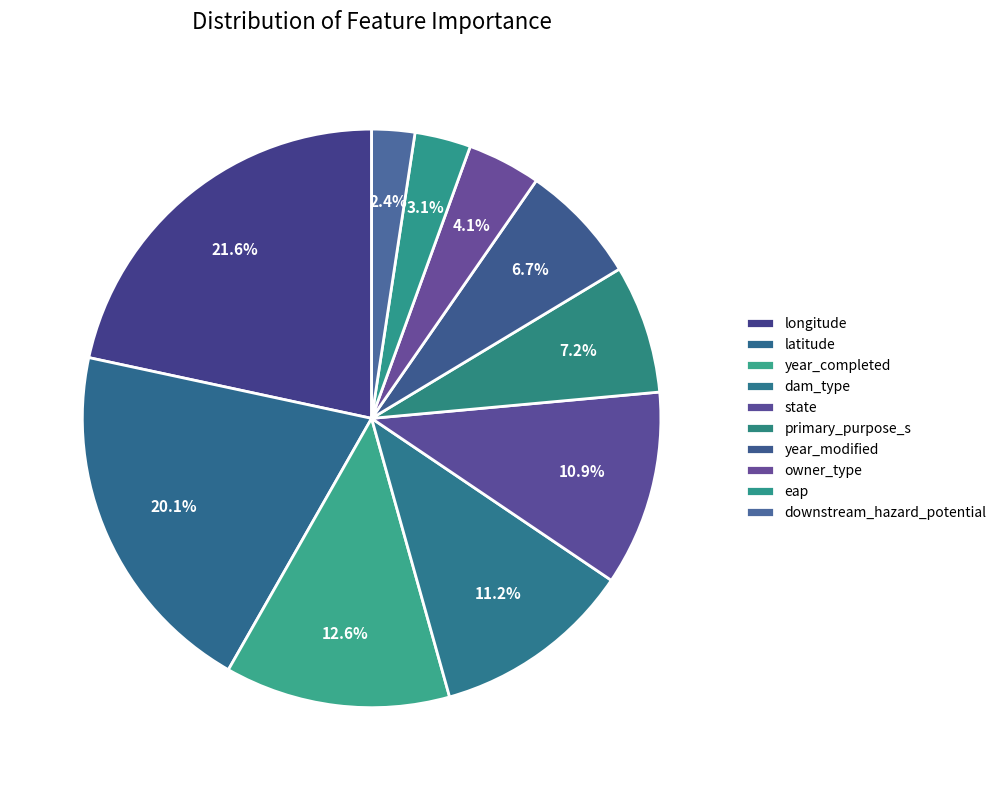

To the nearest percent, what is the average slice percentage?

10%